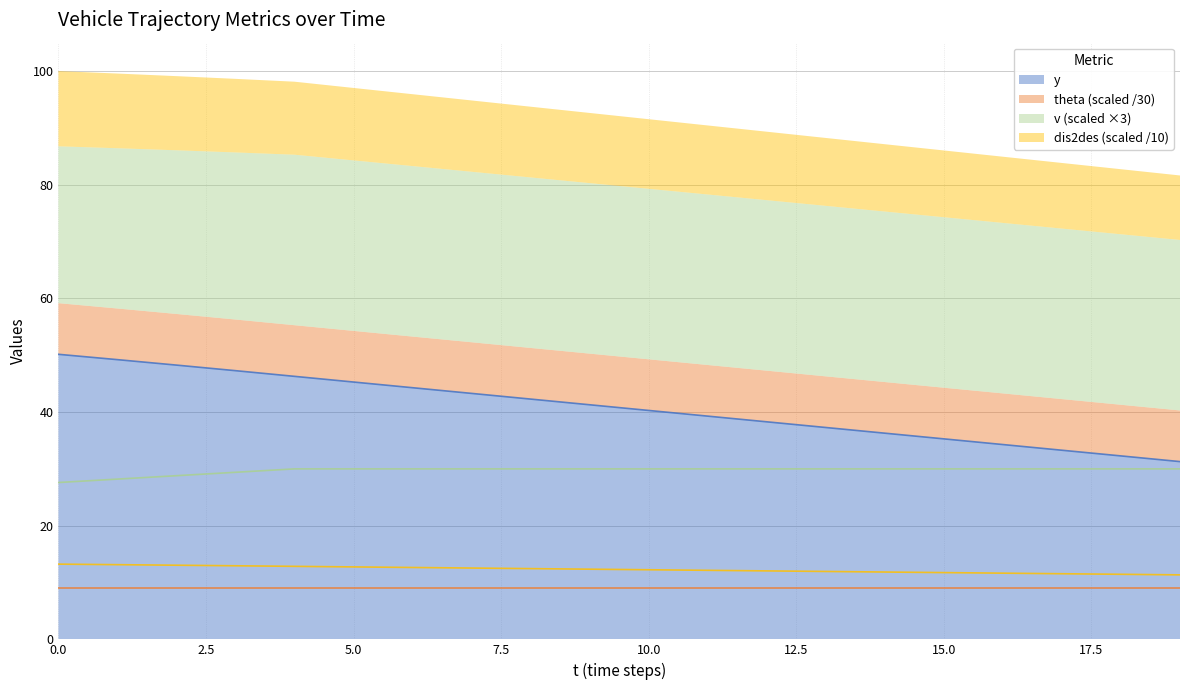

True or false: y has a value of 20.9 at 5.0.

False